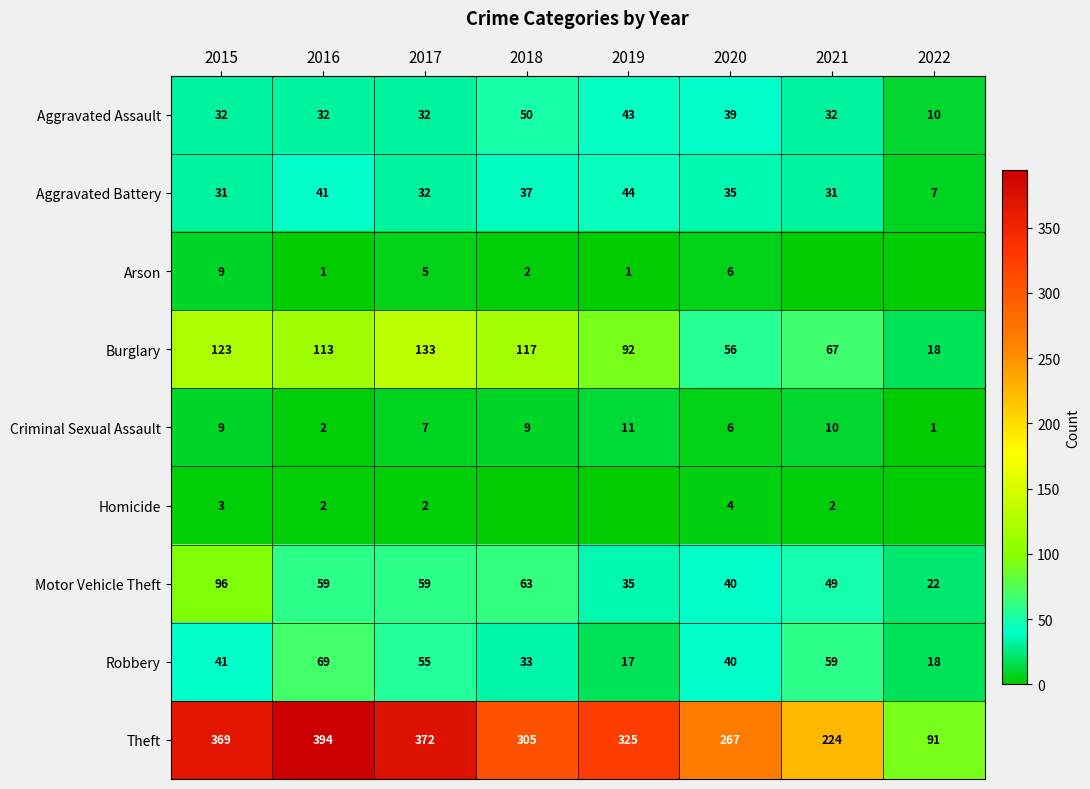

What value does the Criminal Sexual Assault series have at 2017?

7